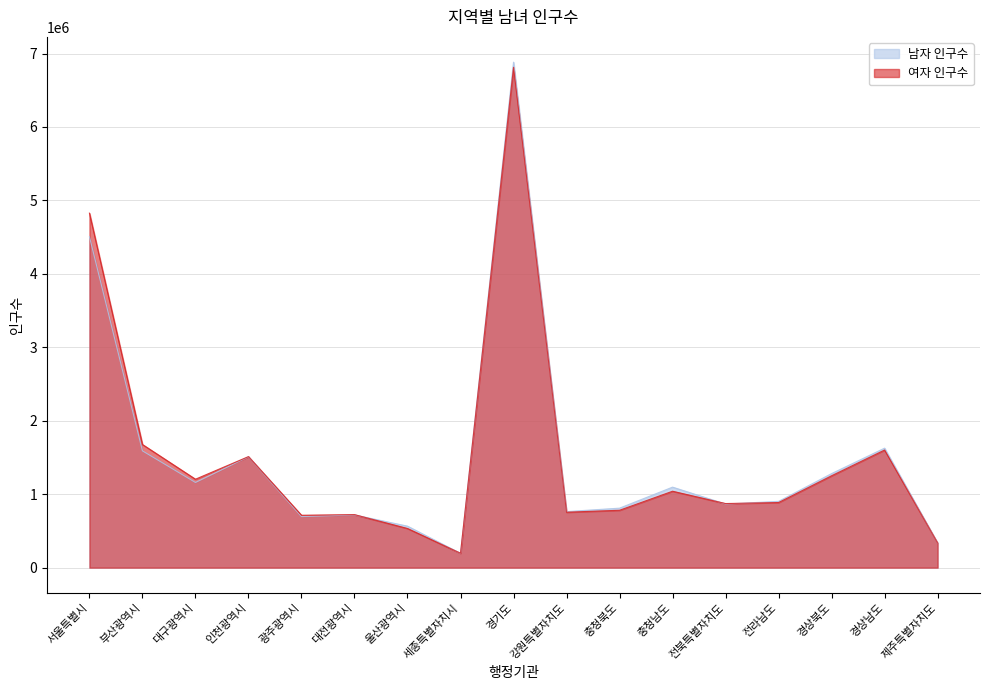

Rank the series by their maximum value, from lowest to highest.

여자 인구수, 남자 인구수